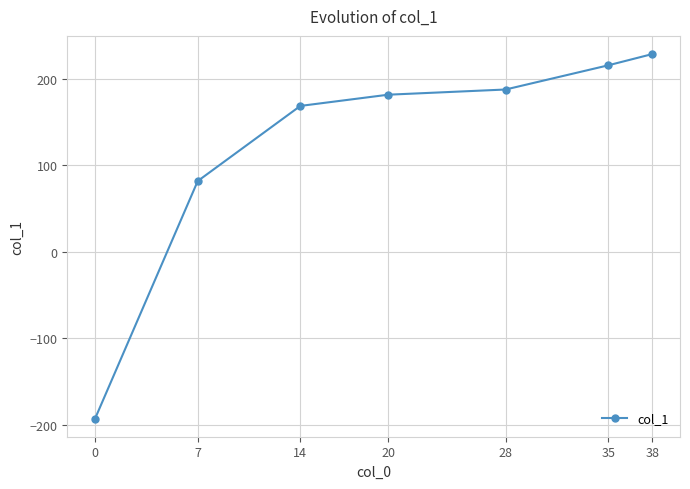

What is the difference between the maximum and minimum values?

422